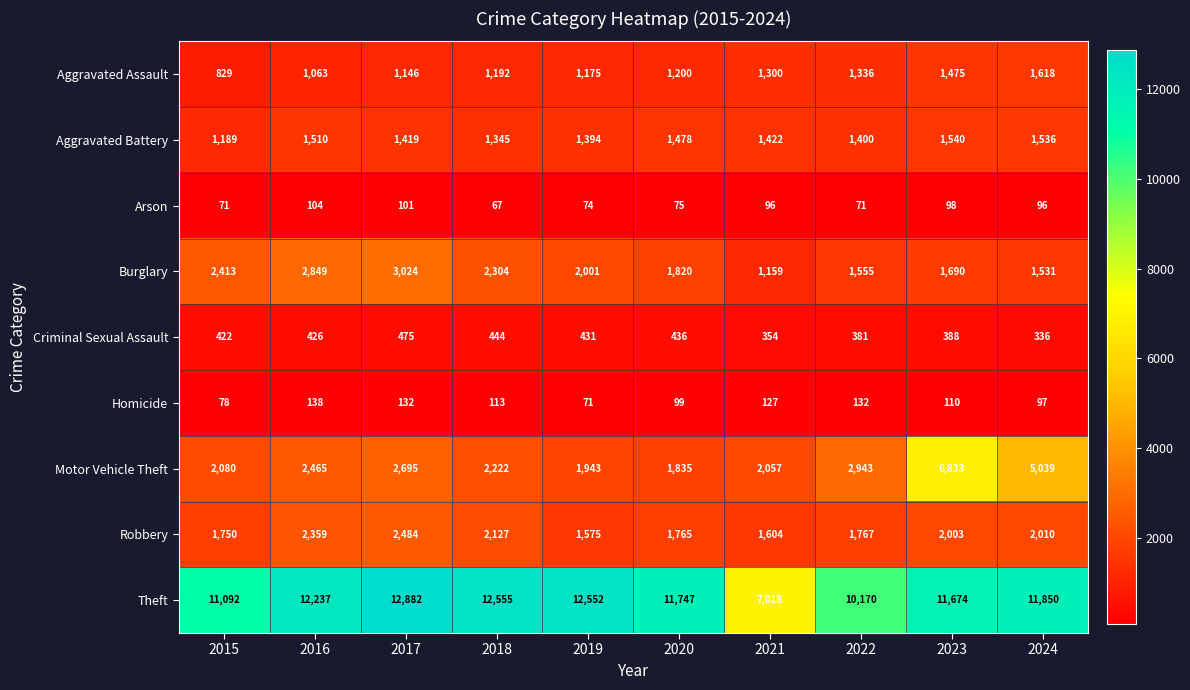

Where is Aggravated Assault nearest to the value 1223?

2020